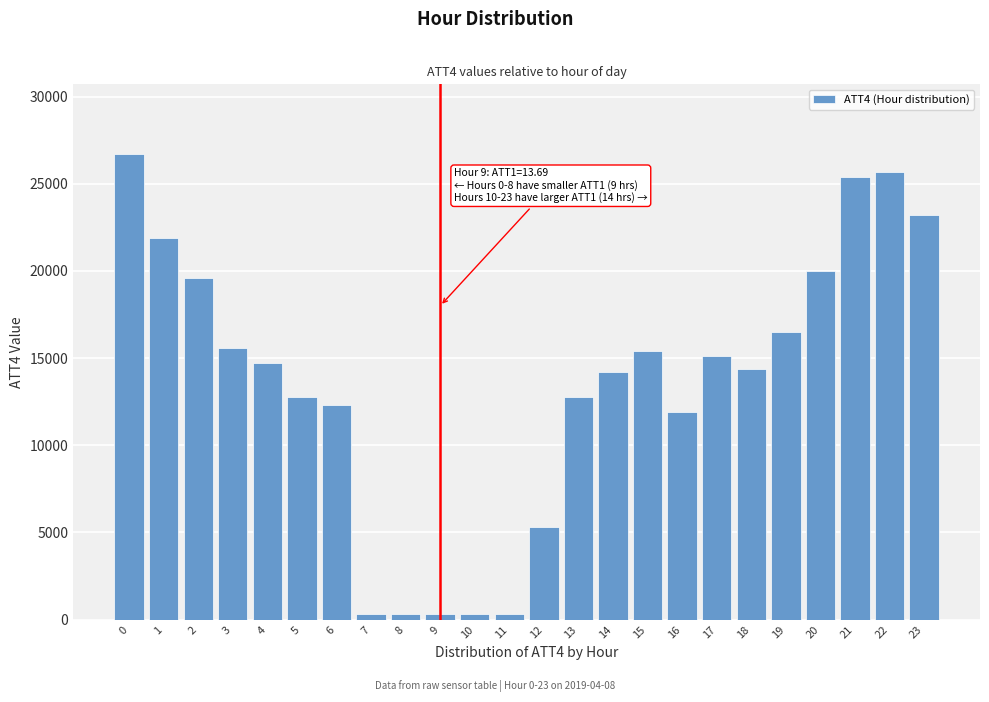

Reading left to right, extract all data points from this chart.

0=26700	1=21900	2=19600	3=15600	4=14700	5=12800	6=12300	7=300	8=300	9=300	10=300	11=300	12=5300	13=12800	14=14200	15=15400	16=11900	17=15100	18=14400	19=16500	20=20000	21=25400	22=25700	23=23200